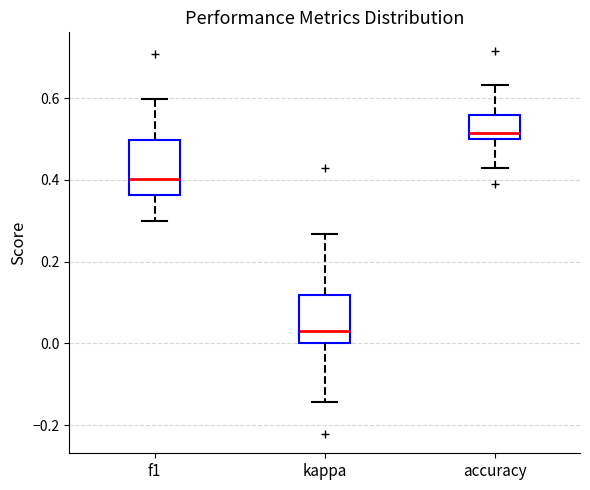

Where does the lower whisker of the box for accuracy end on the y-axis? The values are not printed on the chart, so give them approximately, as read against the axis.

0.42